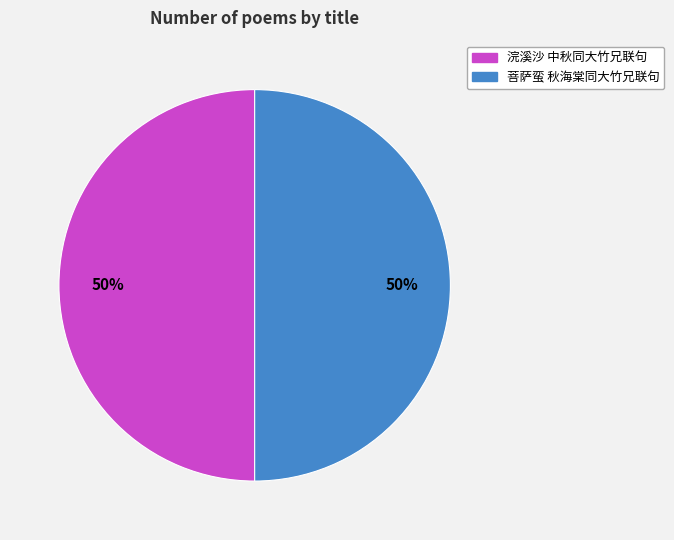

Do 菩萨蛮 秋海棠同大竹兄联句 and 浣溪沙 中秋同大竹兄联句 together represent more than half of the pie?

Yes